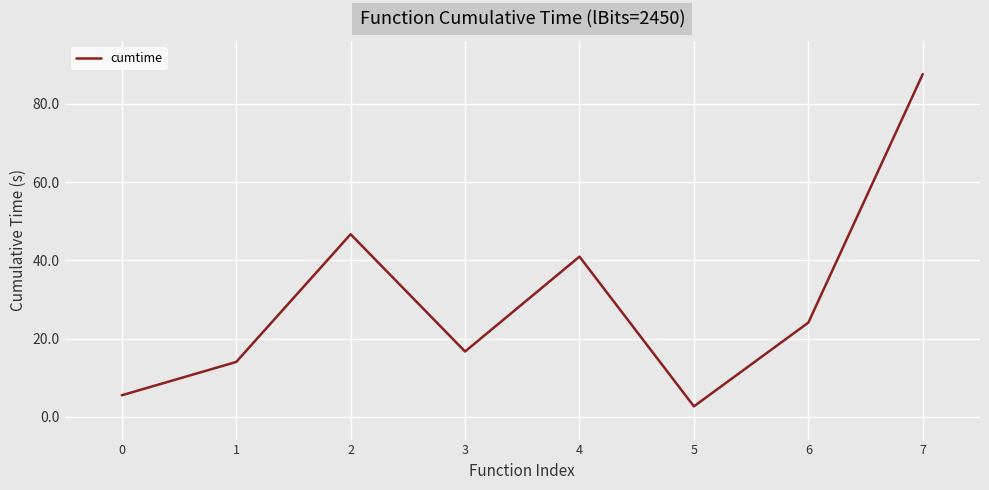

The chart shows a value of 87.6 at 7. True or false?

True